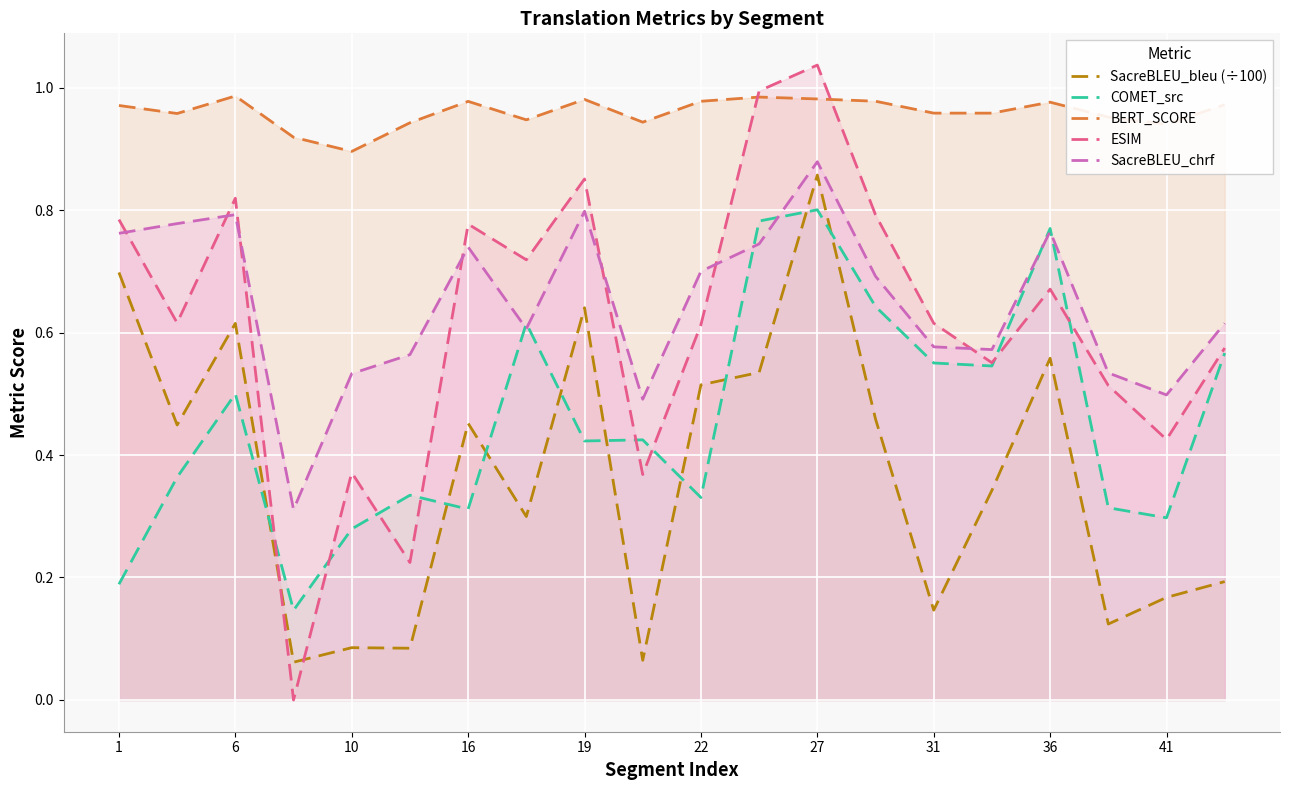

Which series has the largest total across all categories?

BERT_SCORE